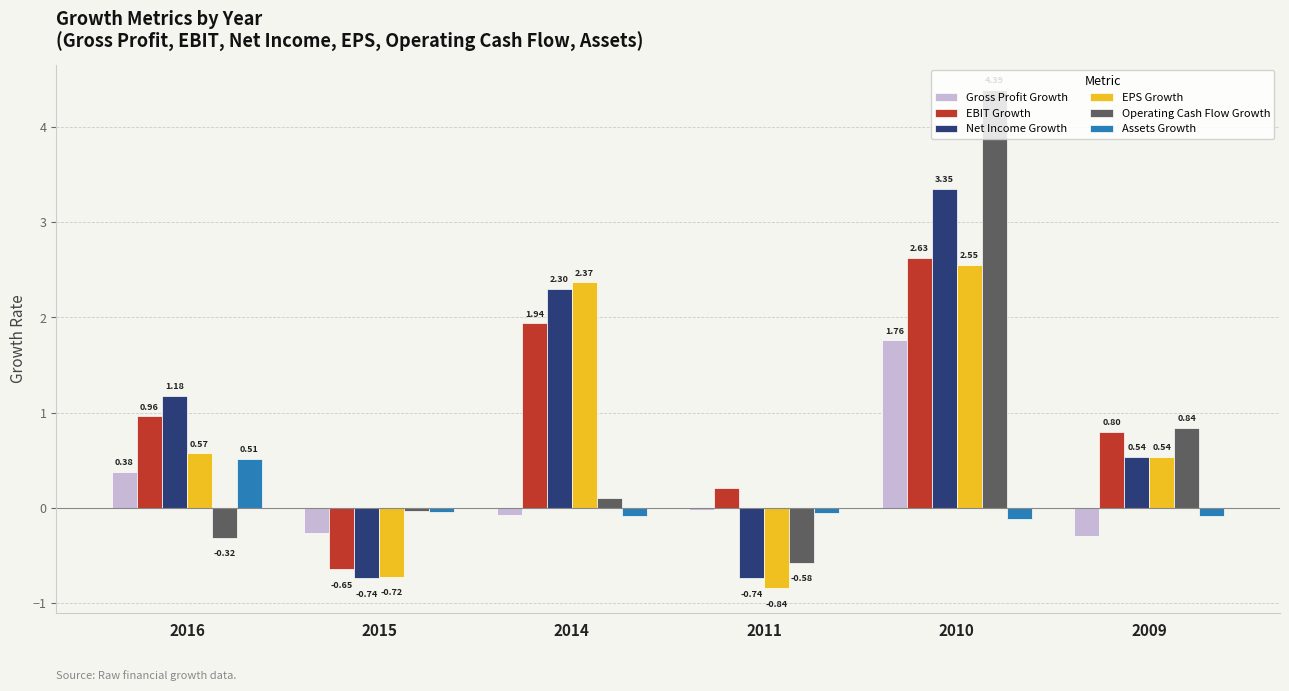

What is the sum of the Operating Cash Flow Growth values at 2011 and 2010?

3.8